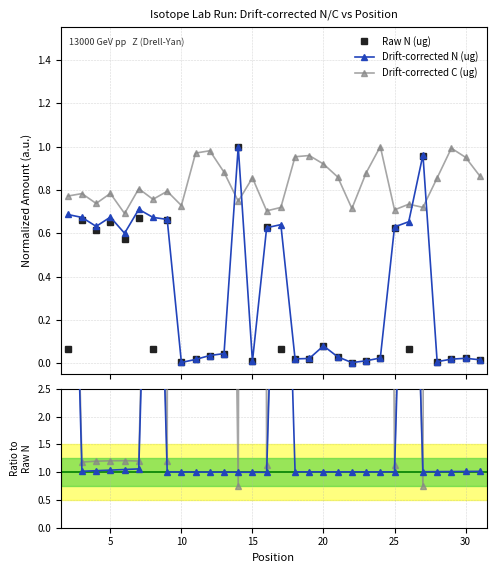

True or false: Drift-corrected N (ug) has more than 0 interior local peaks.

True